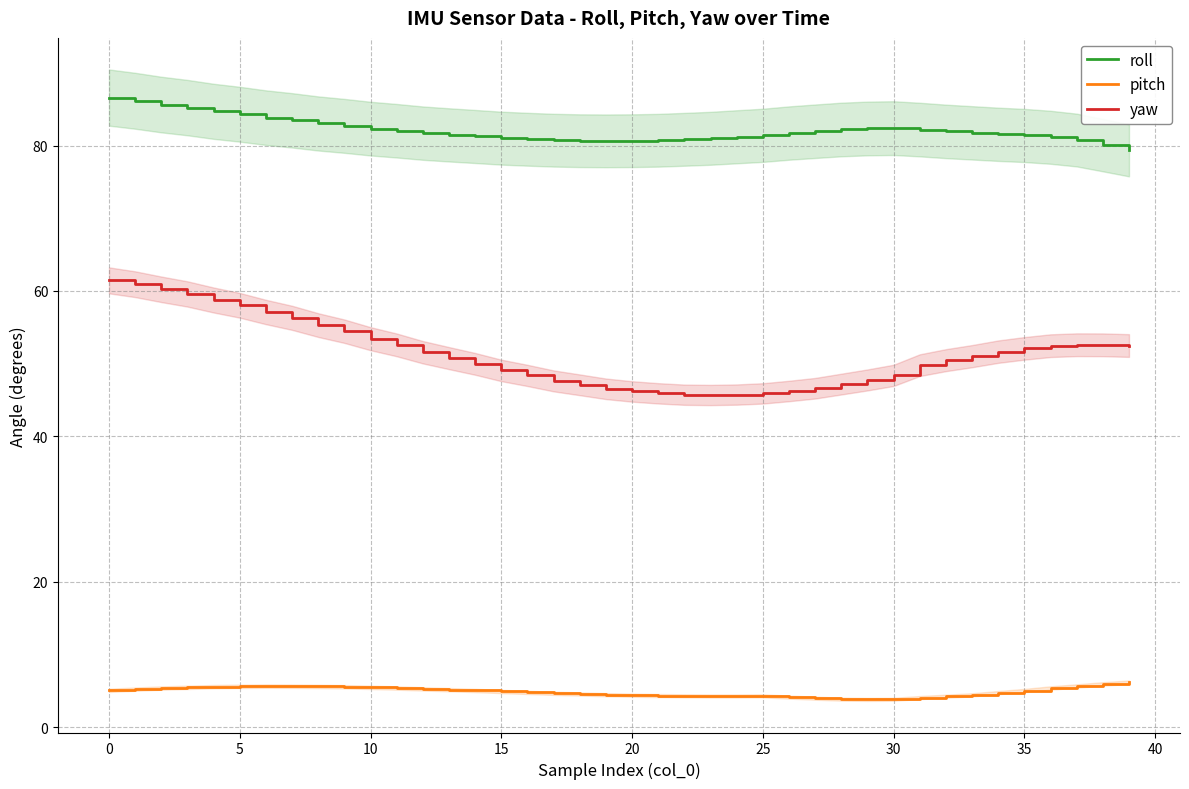

Does the chart display data point markers on the line(s)?

No